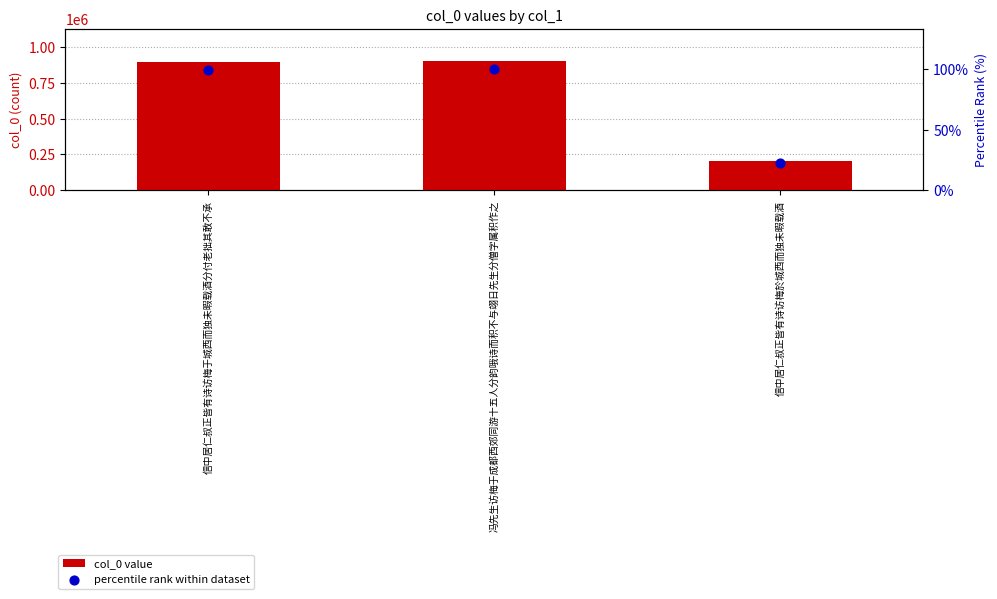

At which category is the sum across all series the highest?

冯先生访梅于成都西郊同游十五人分韵哦诗而积不与翊日先生分僧字属积作之